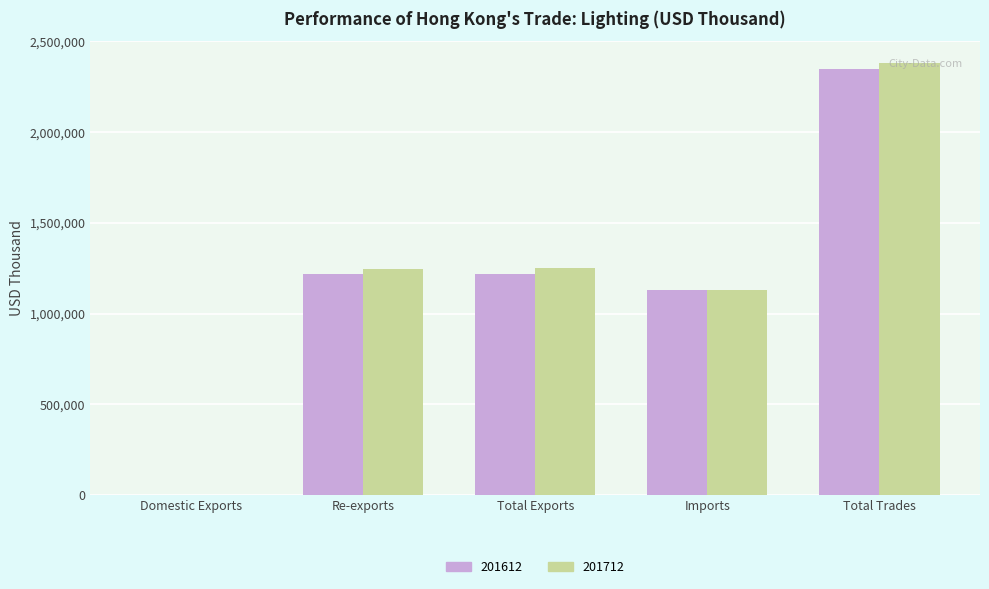

Does the chart contain stacked bars?

No